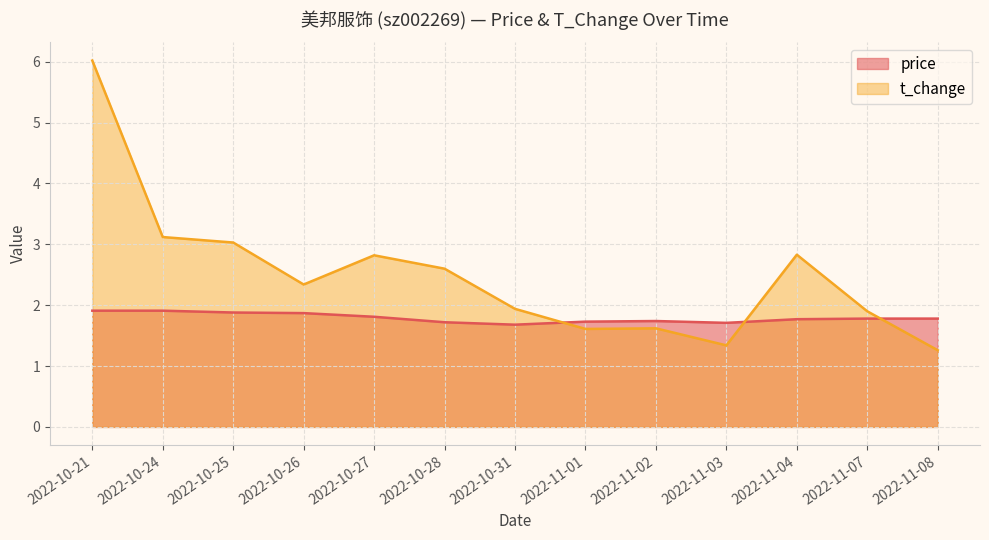

What value does the price series have at 2022-11-01?

1.7